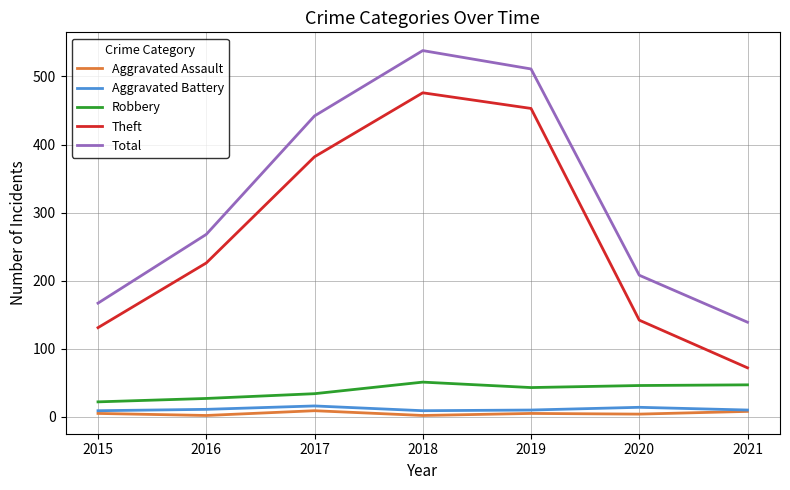

What is the maximum value for Aggravated Battery?

16